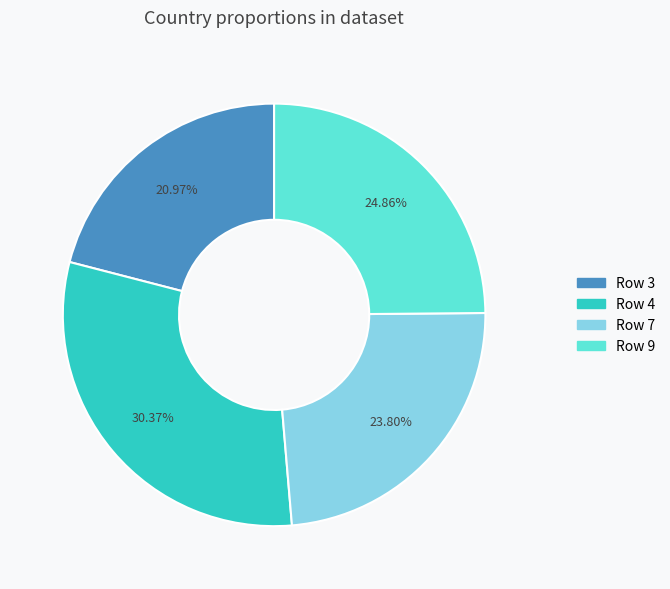

Is there a majority slice in this chart?

No